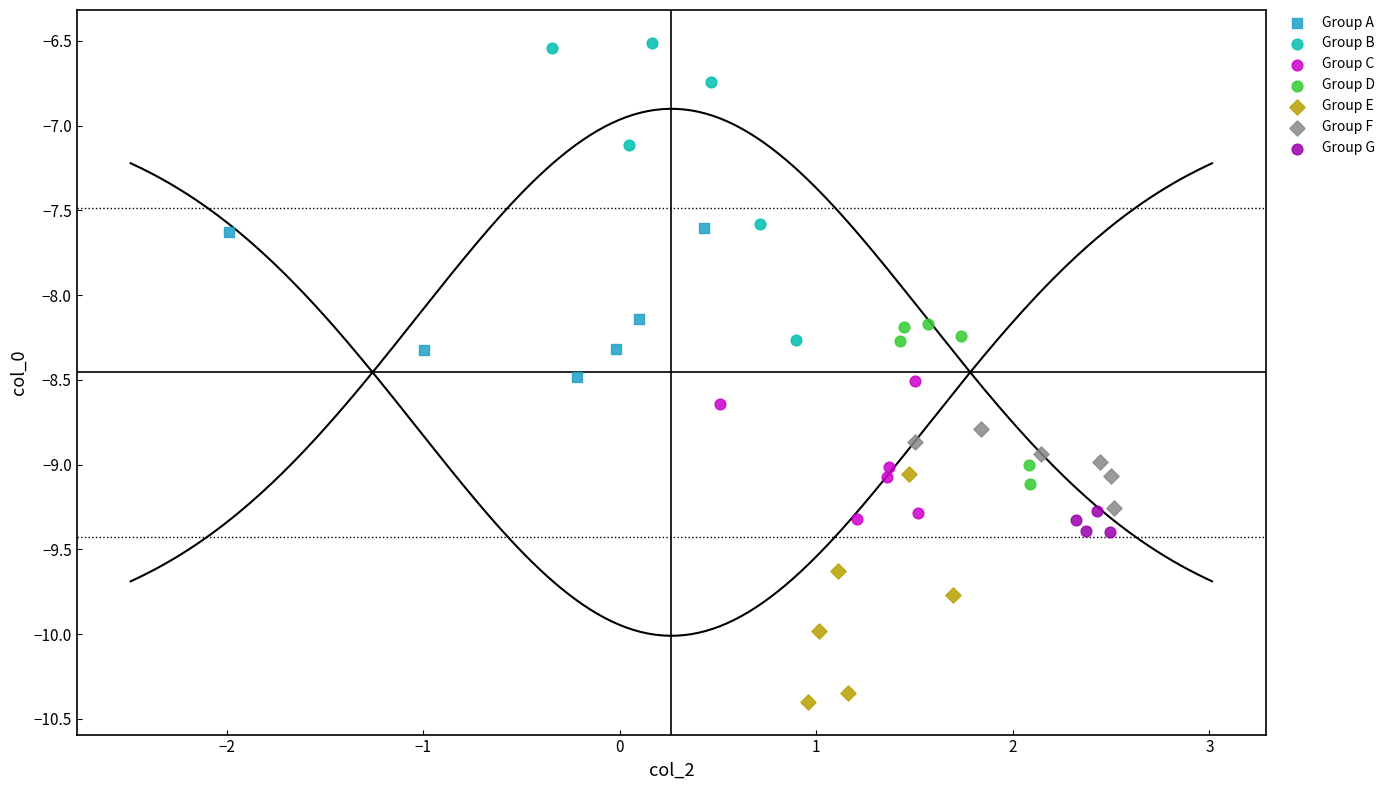

Which series has the widest spread of Y values?

Group B